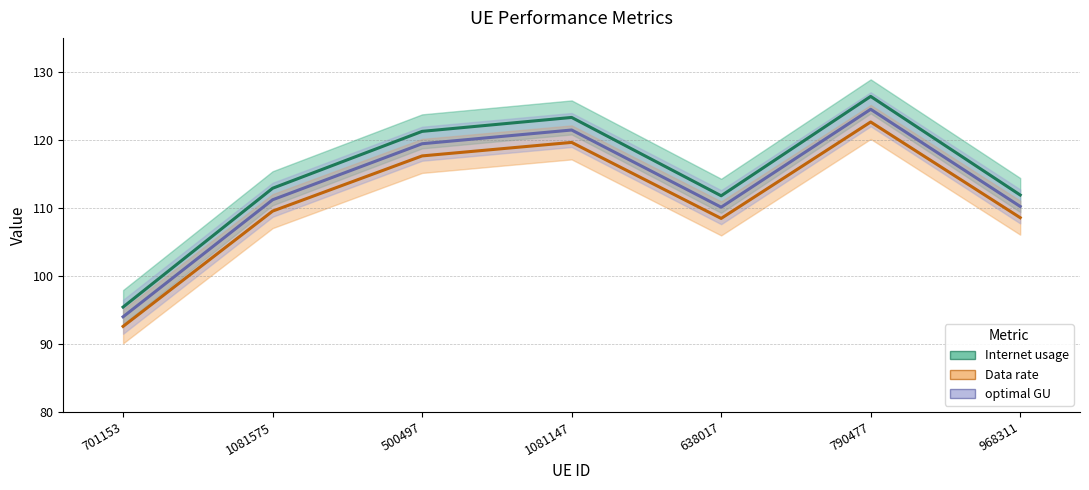

Between 968311 and 790477, which is larger?

790477